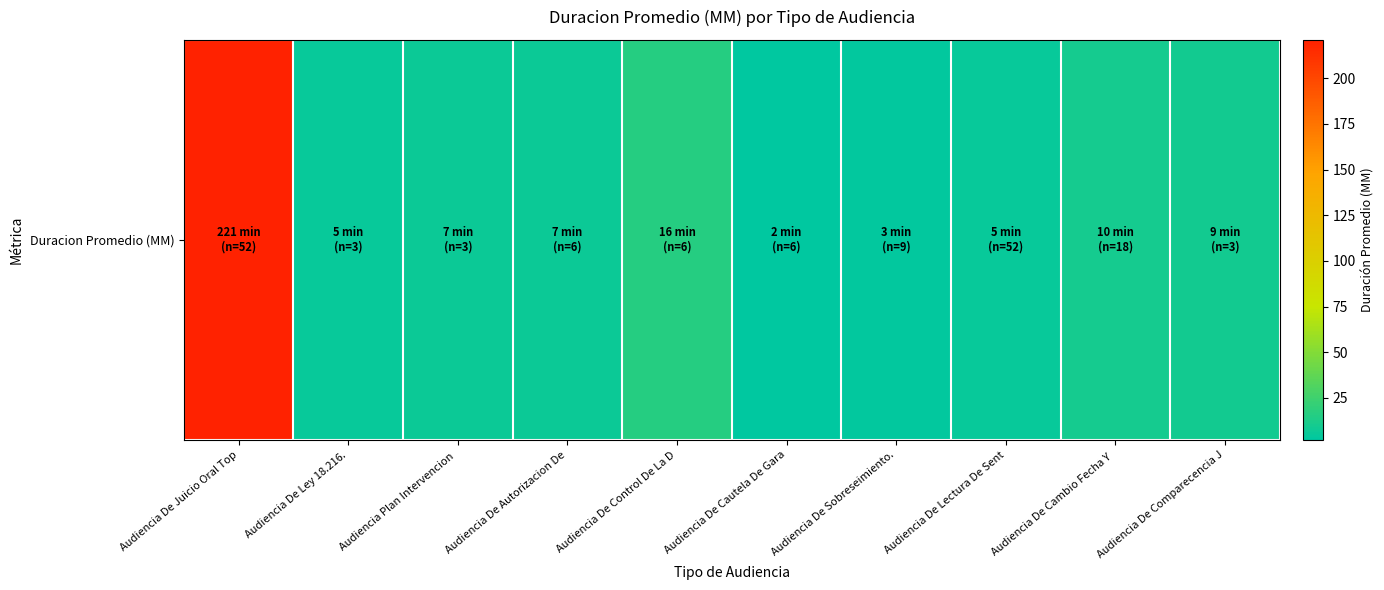

What is the minimum value shown in the chart?

2